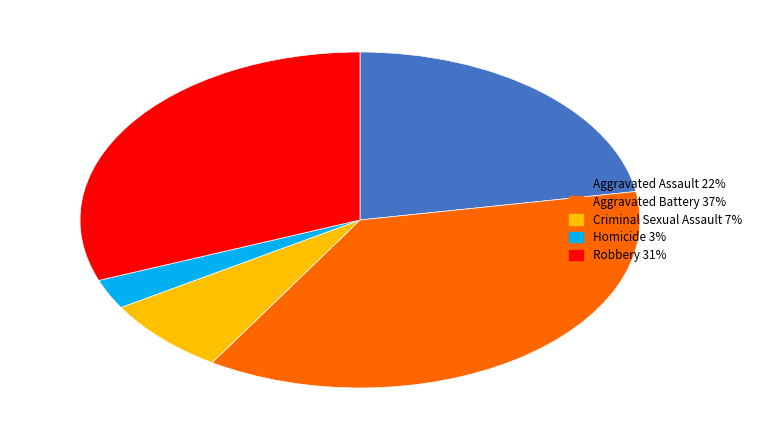

Does Homicide 3% represent more than half of the total?

No